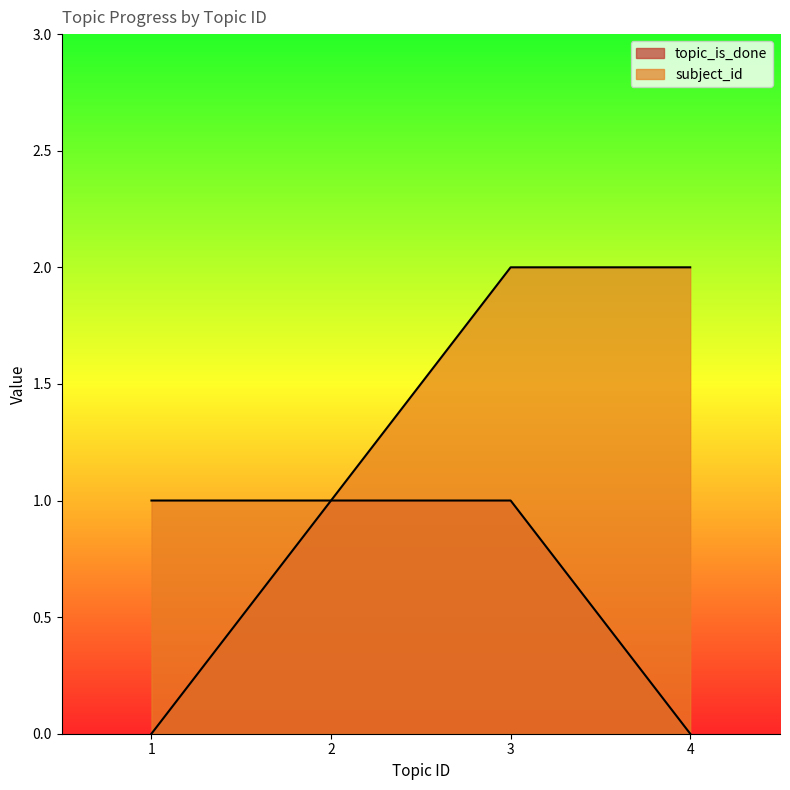

Between 2 and 4, which series saw the biggest shift?

topic_is_done